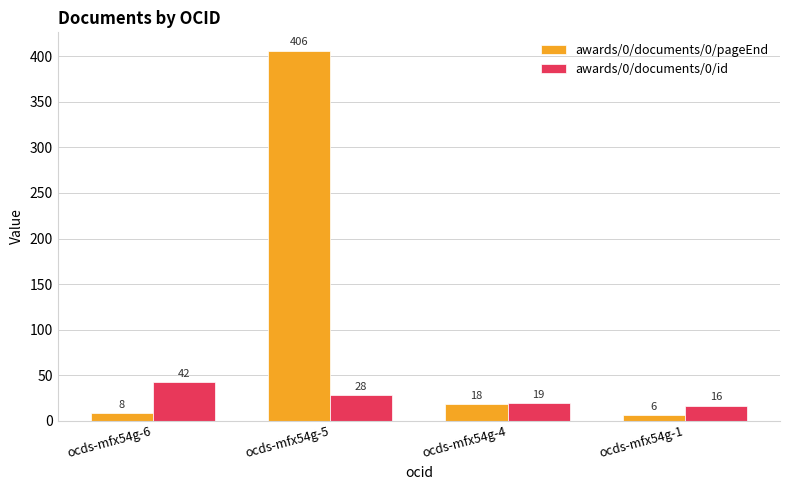

At ocds-mfx54g-6, list the series in order from smallest to largest.

awards/0/documents/0/pageEnd, awards/0/documents/0/id